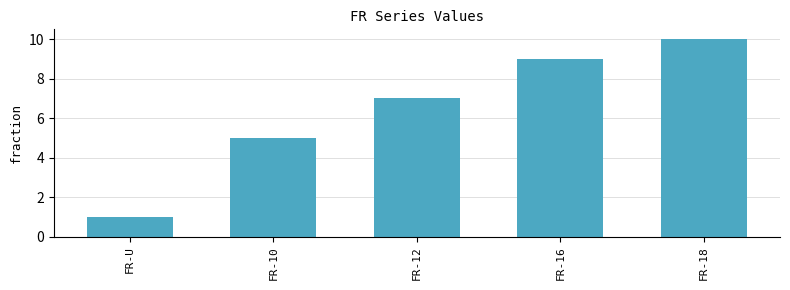

What value does the data have at FR-10?

5